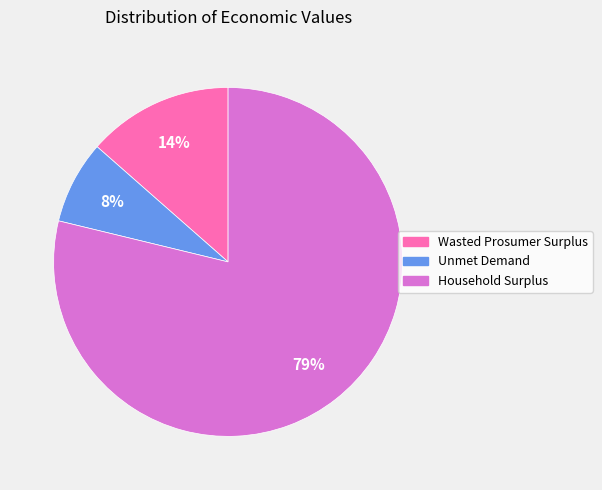

Is there a majority slice in this chart?

Yes